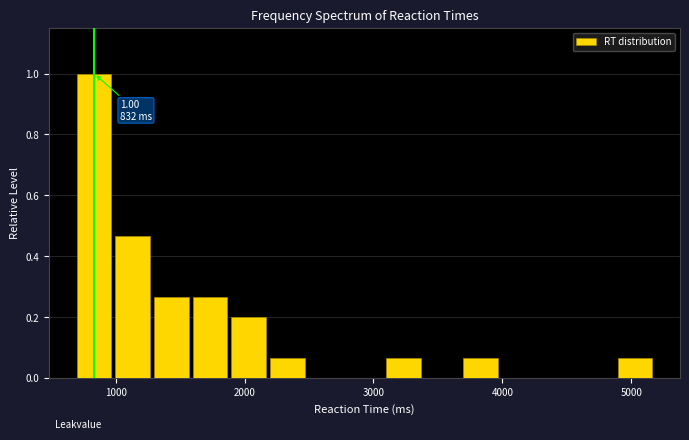

Around what value on the x-axis is the tallest bar? Give the approximate position of its centre, as read against the axis.

800